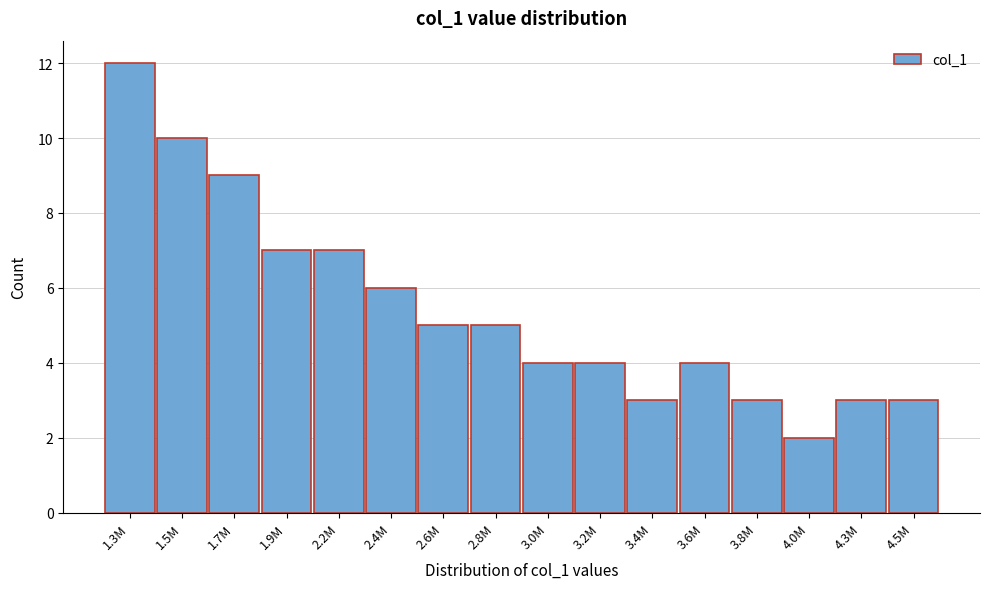

Reading left to right, list all the values displayed in this chart.

12	10	9	7	7	6	5	5	4	4	3	4	3	2	3	3